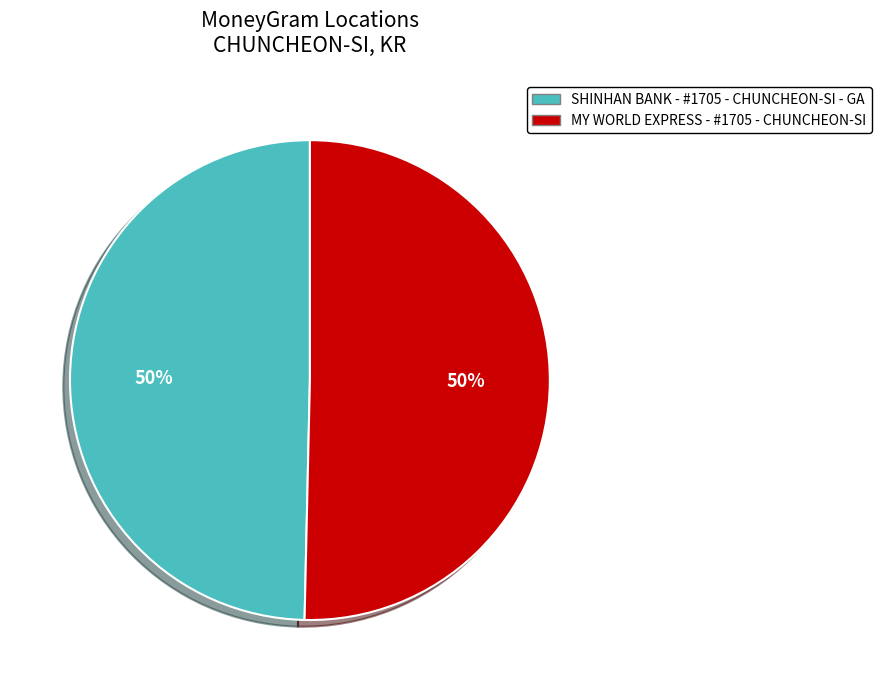

Approximately how many times larger is the value at MY WORLD EXPRESS - #1705 - CHUNCHEON-SI compared to SHINHAN BANK - #1705 - CHUNCHEON-SI - GA?

1.0